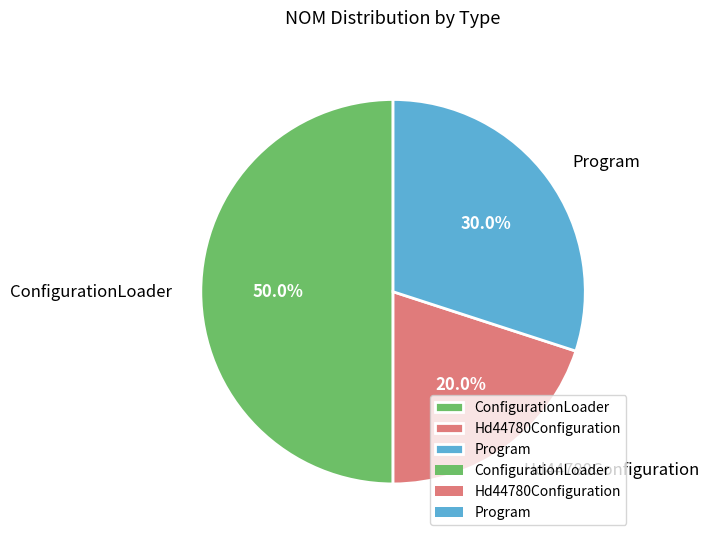

Does Hd44780Configuration account for over 50% of the chart?

No